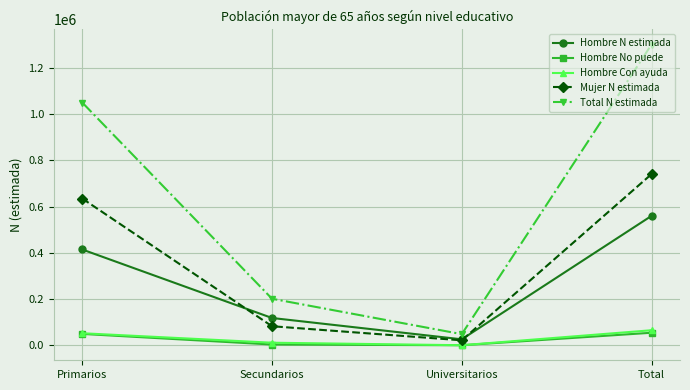

Count the number of data series in this chart.

5